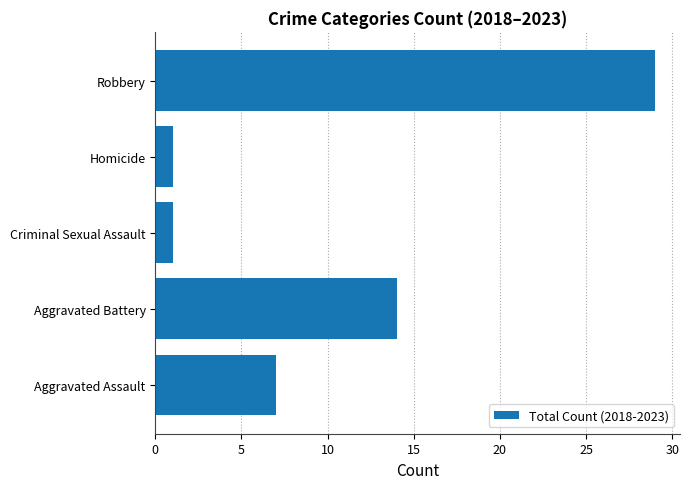

What is the difference between the maximum and minimum values?

28